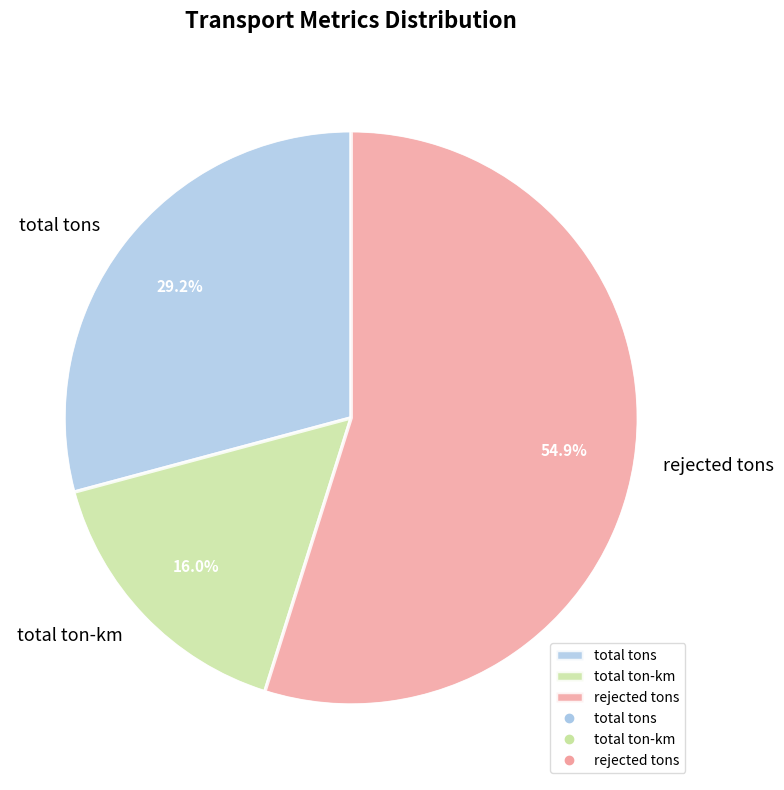

Is the sum of total ton-km and total tons greater than half?

No